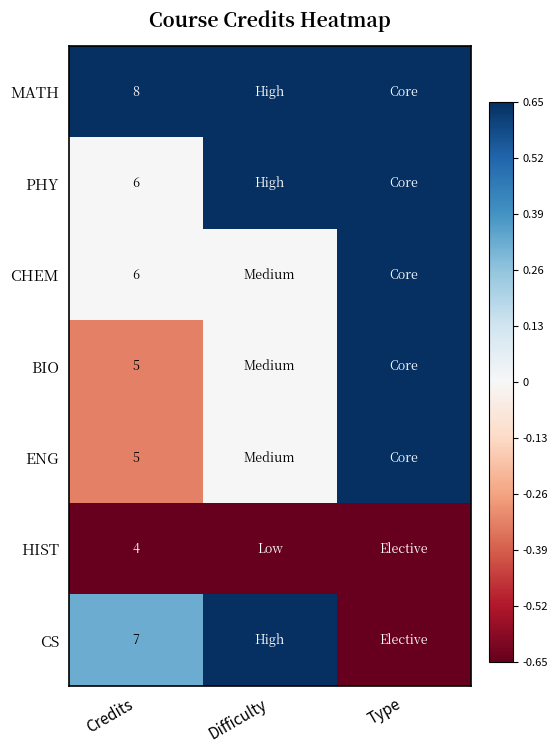

Between Credits and Difficulty, which is larger?

Credits